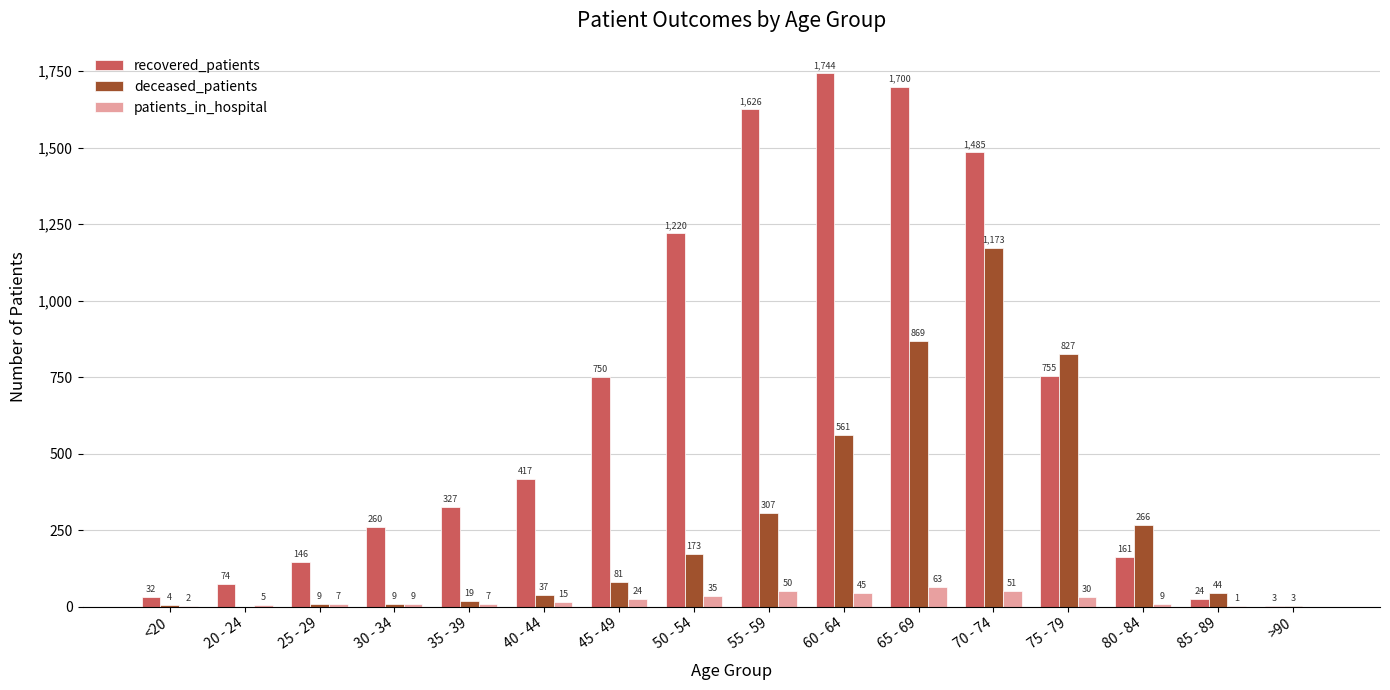

Does the chart contain stacked bars?

No